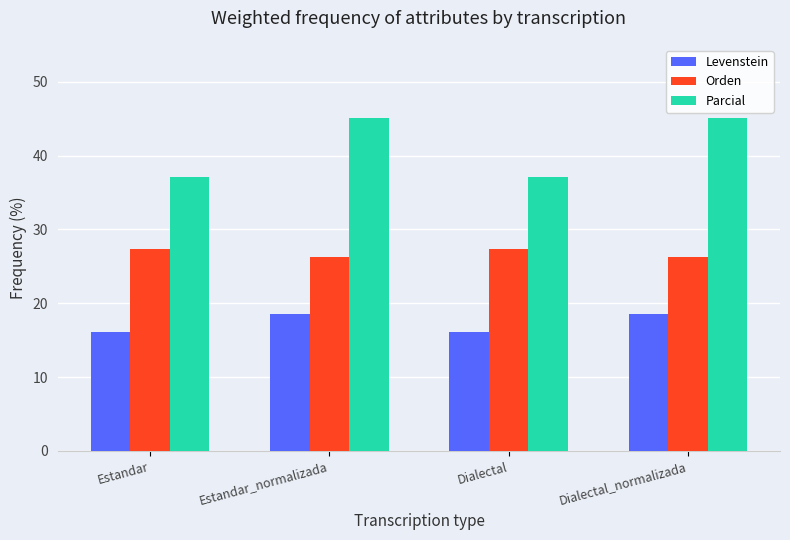

Is the value of Parcial at Estandar greater than the value of Levenstein at Estandar?

Yes